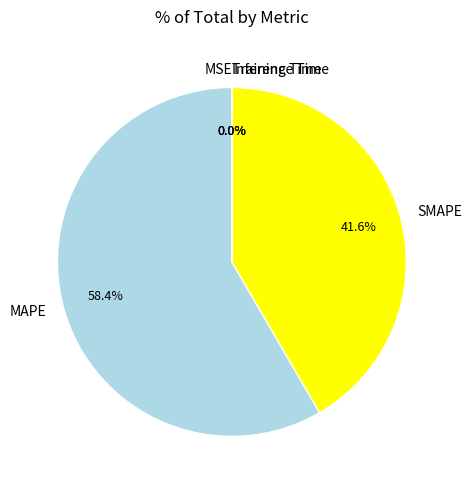

What is the ratio of the value at MAPE to the value at SMAPE?

1.4